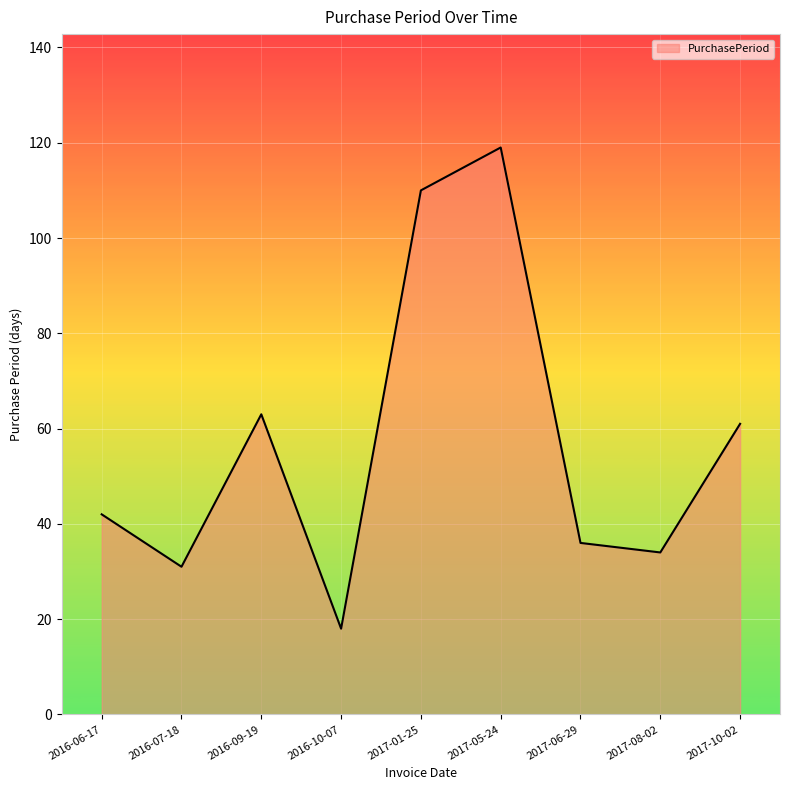

Rank the categories by value from highest to lowest.

2017-05-24, 2017-01-25, 2016-09-19, 2017-10-02, 2016-06-17, 2017-06-29, 2017-08-02, 2016-07-18, 2016-10-07